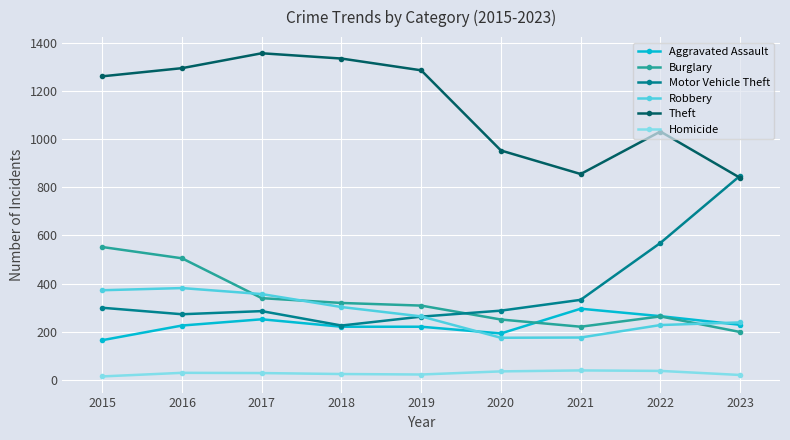

Count the number of data series in this chart.

6